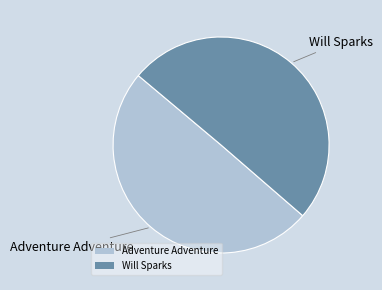

How many slices are in this pie chart?

2